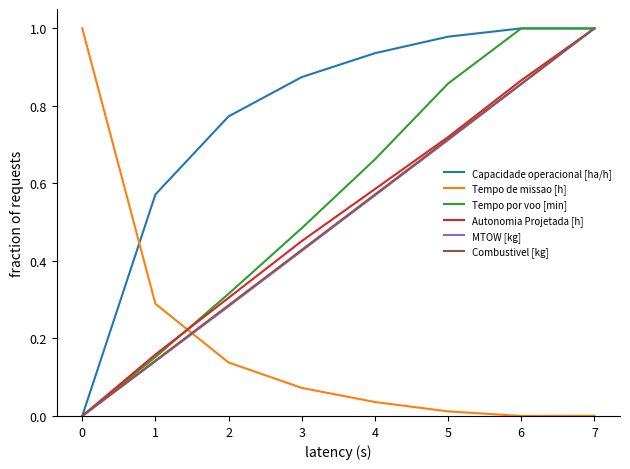

True or false: Tempo por voo [min] and Tempo de missao [h] cross at least once.

True